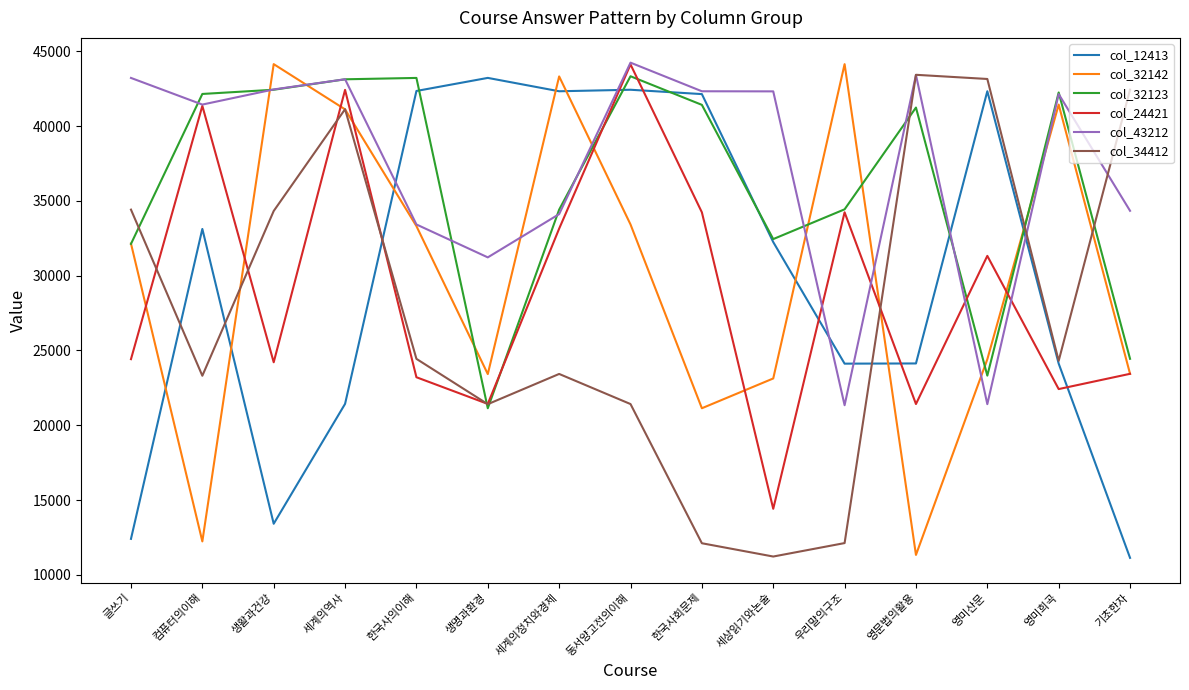

What are all the series names shown in the legend?

col_12413, col_32142, col_32123, col_24421, col_43212, col_34412